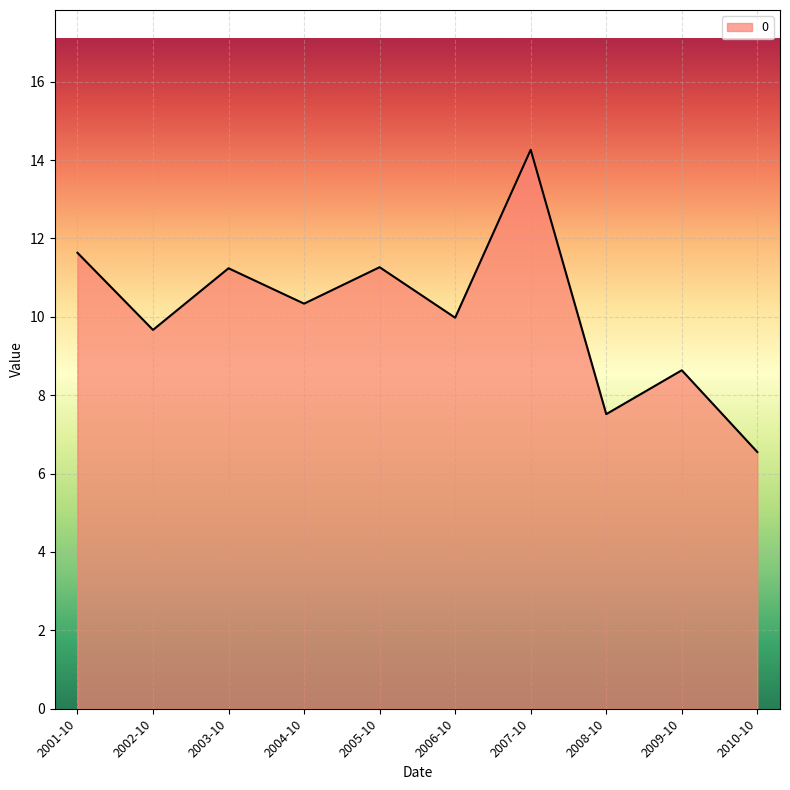

True or false: the data shows 12.6 at 2009-10.

False